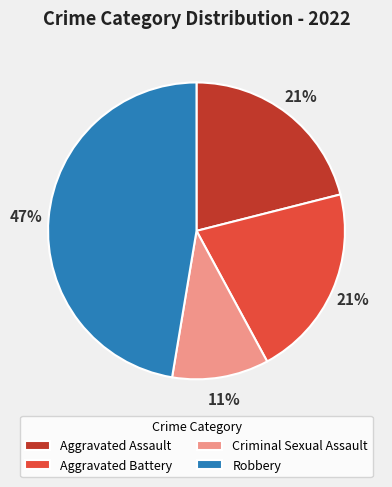

Approximately how many times larger is the value at Aggravated Battery compared to Aggravated Assault?

1.0